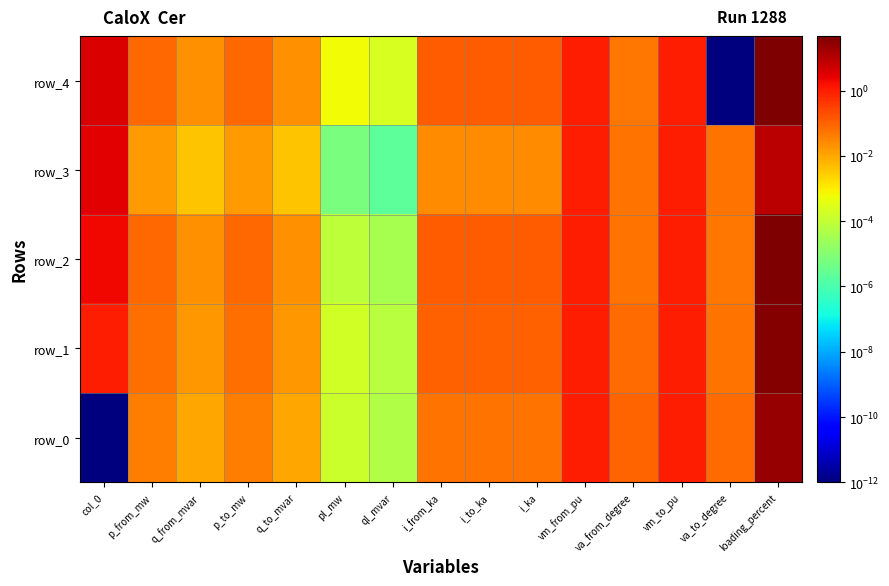

List the series in order of their peak value, lowest first.

row_3, row_0, row_1, row_4, row_2